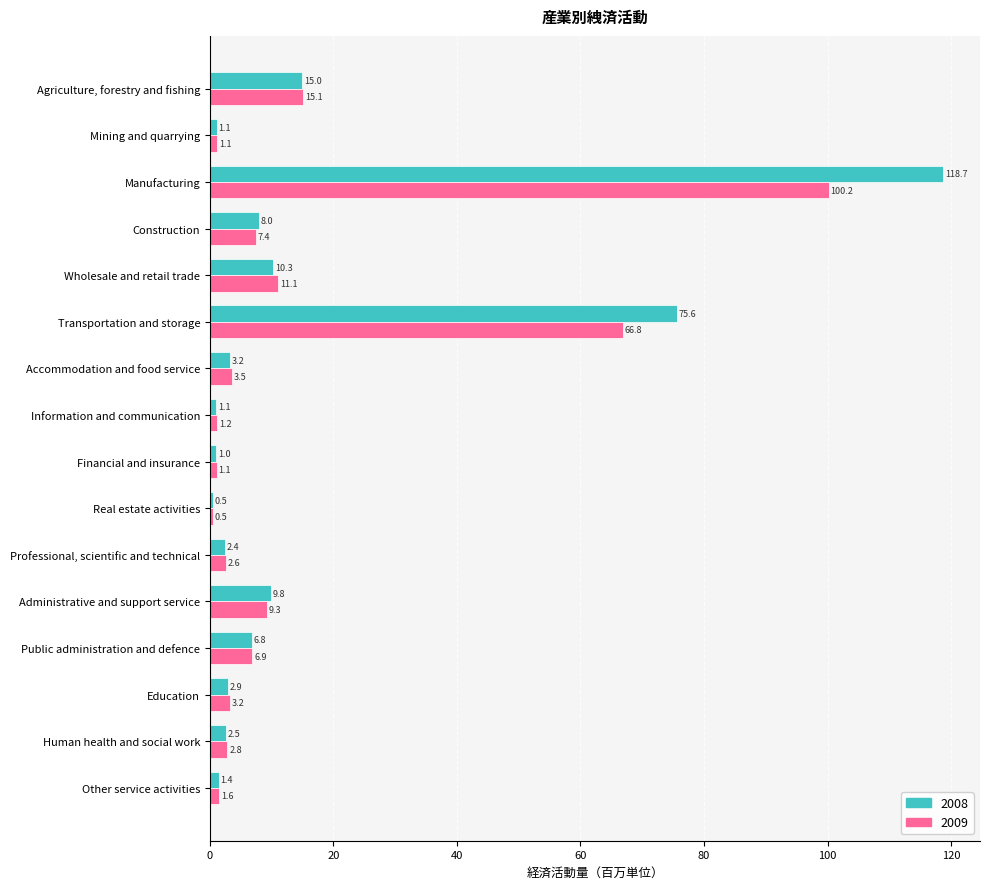

Rank the series by their average value, from lowest to highest.

2009, 2008